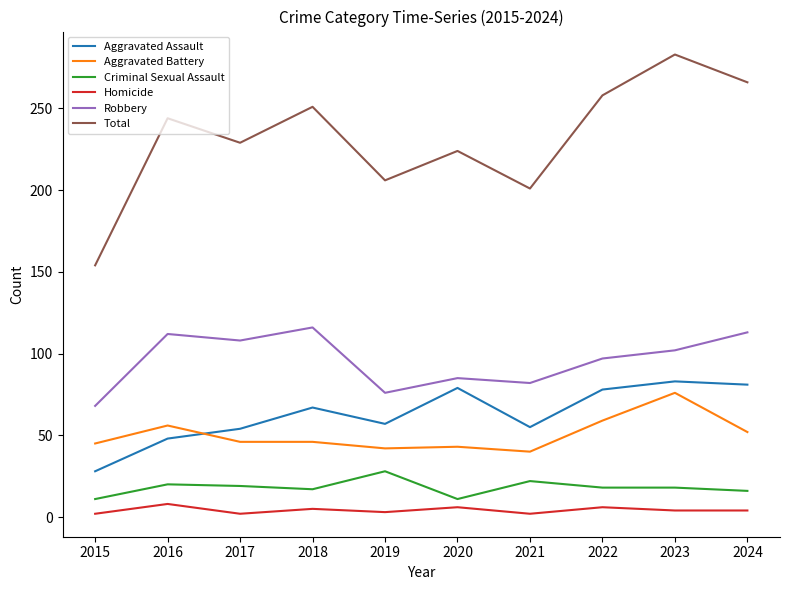

How many lines are shown in the chart?

6